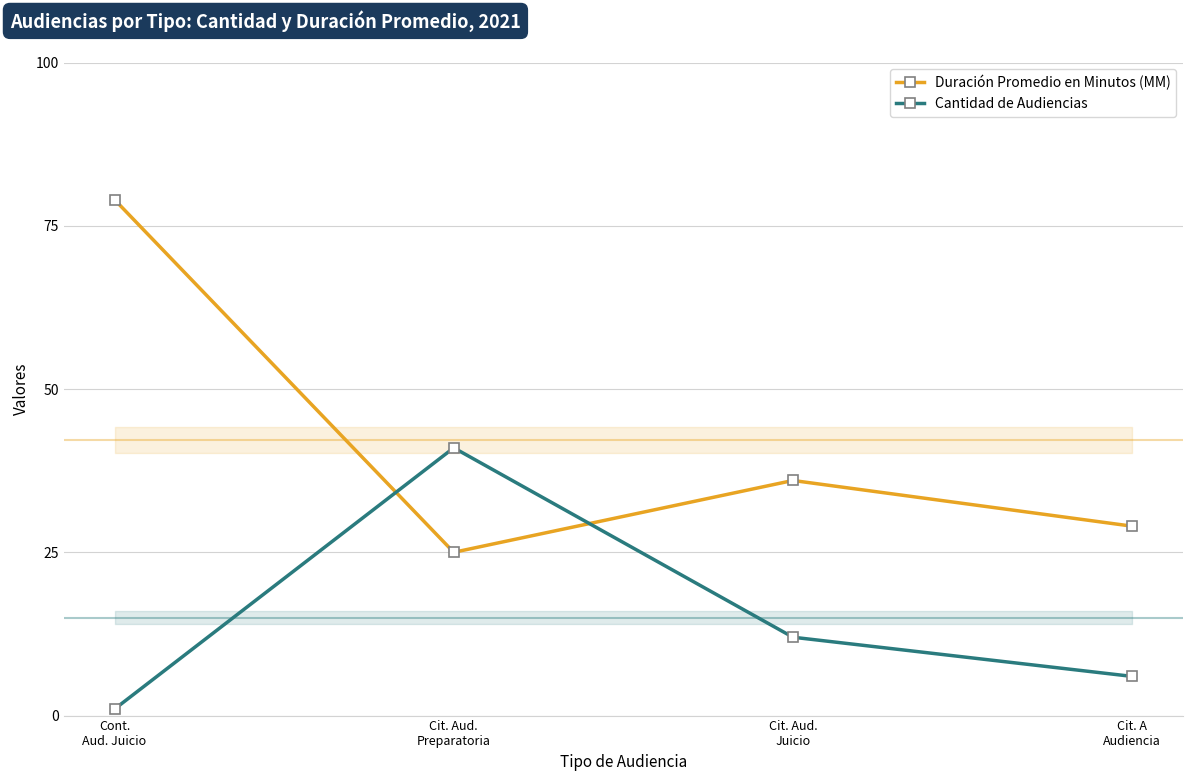

What is the difference between the maximum and minimum values in the Cantidad de Audiencias series?

40